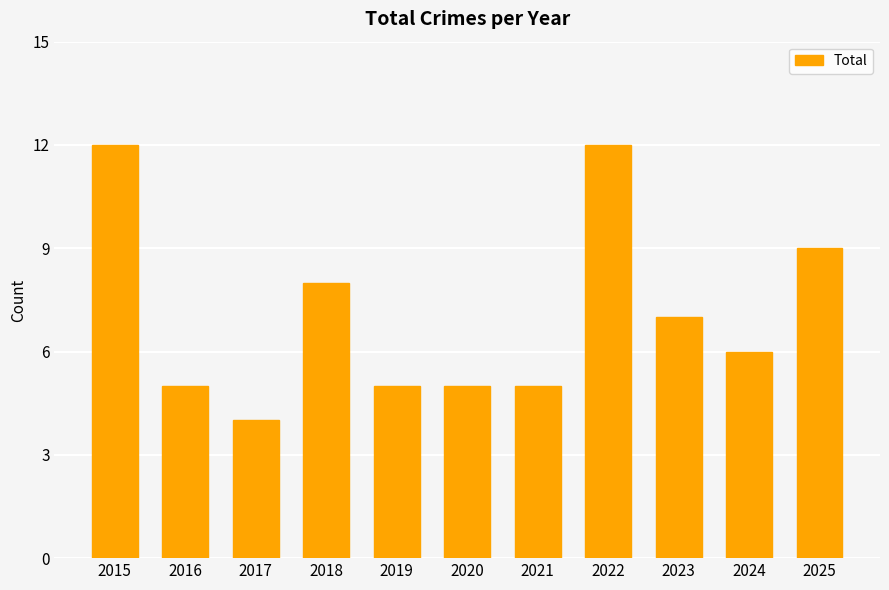

What is the sum of the values at 2023 and 2024?

13